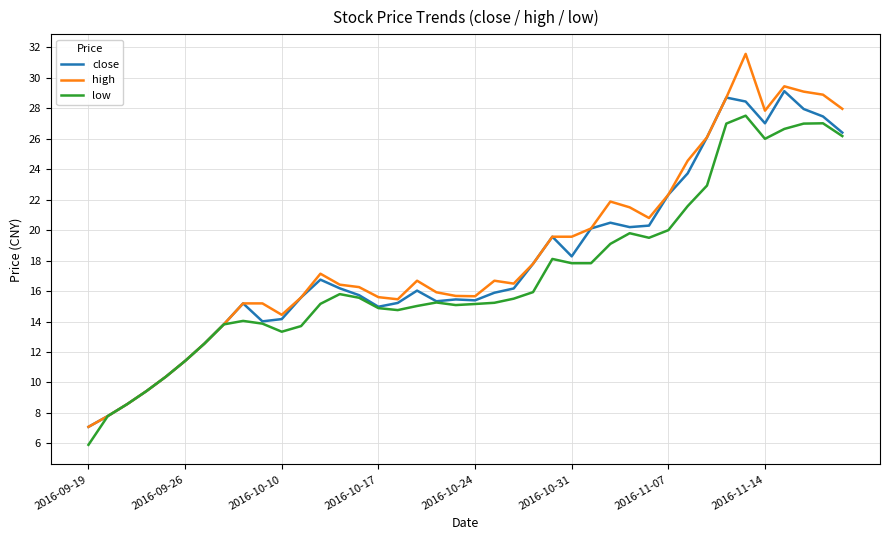

List the series in order of their peak value, lowest first.

low, close, high